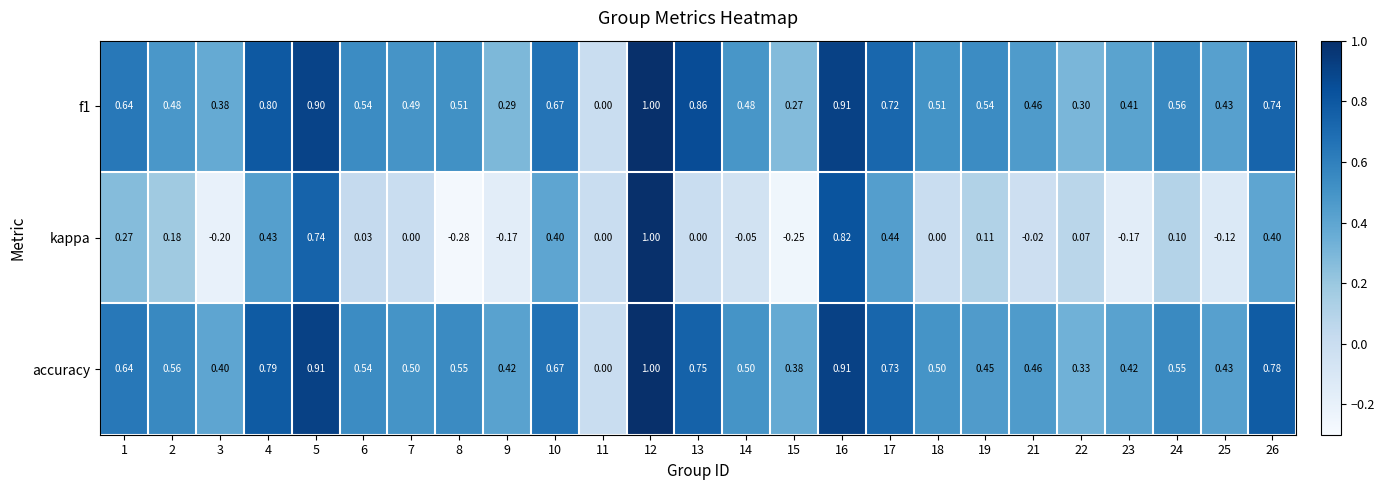

At which category is the sum across all series the highest?

12